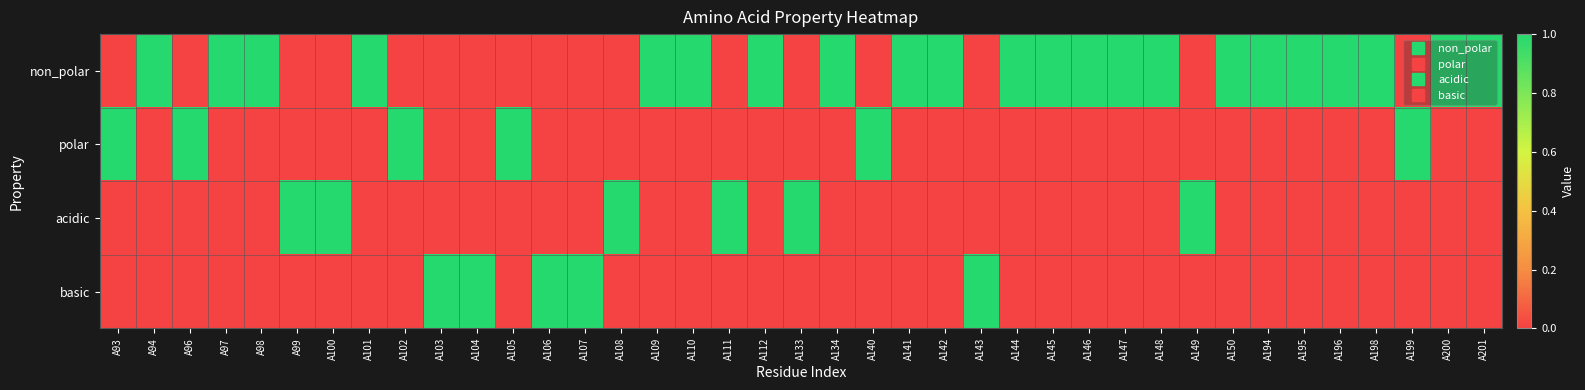

Reading left to right, what are all the values shown in this chart?

non_polar: A93=0	A94=1	A96=0	A97=1	A98=1	A99=0	A100=0	A101=1	A102=0	A103=0	A104=0	A105=0	A106=0	A107=0	A108=0	A109=1	A110=1	A111=0	A112=1	A133=0	A134=1	A140=0	A141=1	A142=1	A143=0	A144=1	A145=1	A146=1	A147=1	A148=1	A149=0	A150=1	A194=1	A195=1	A196=1	A198=1	A199=0	A200=1	A201=1
polar: A93=1	A94=0	A96=1	A97=0	A98=0	A99=0	A100=0	A101=0	A102=1	A103=0	A104=0	A105=1	A106=0	A107=0	A108=0	A109=0	A110=0	A111=0	A112=0	A133=0	A134=0	A140=1	A141=0	A142=0	A143=0	A144=0	A145=0	A146=0	A147=0	A148=0	A149=0	A150=0	A194=0	A195=0	A196=0	A198=0	A199=1	A200=0	A201=0
acidic: A93=0	A94=0	A96=0	A97=0	A98=0	A99=1	A100=1	A101=0	A102=0	A103=0	A104=0	A105=0	A106=0	A107=0	A108=1	A109=0	A110=0	A111=1	A112=0	A133=1	A134=0	A140=0	A141=0	A142=0	A143=0	A144=0	A145=0	A146=0	A147=0	A148=0	A149=1	A150=0	A194=0	A195=0	A196=0	A198=0	A199=0	A200=0	A201=0
basic: A93=0	A94=0	A96=0	A97=0	A98=0	A99=0	A100=0	A101=0	A102=0	A103=1	A104=1	A105=0	A106=1	A107=1	A108=0	A109=0	A110=0	A111=0	A112=0	A133=0	A134=0	A140=0	A141=0	A142=0	A143=1	A144=0	A145=0	A146=0	A147=0	A148=0	A149=0	A150=0	A194=0	A195=0	A196=0	A198=0	A199=0	A200=0	A201=0